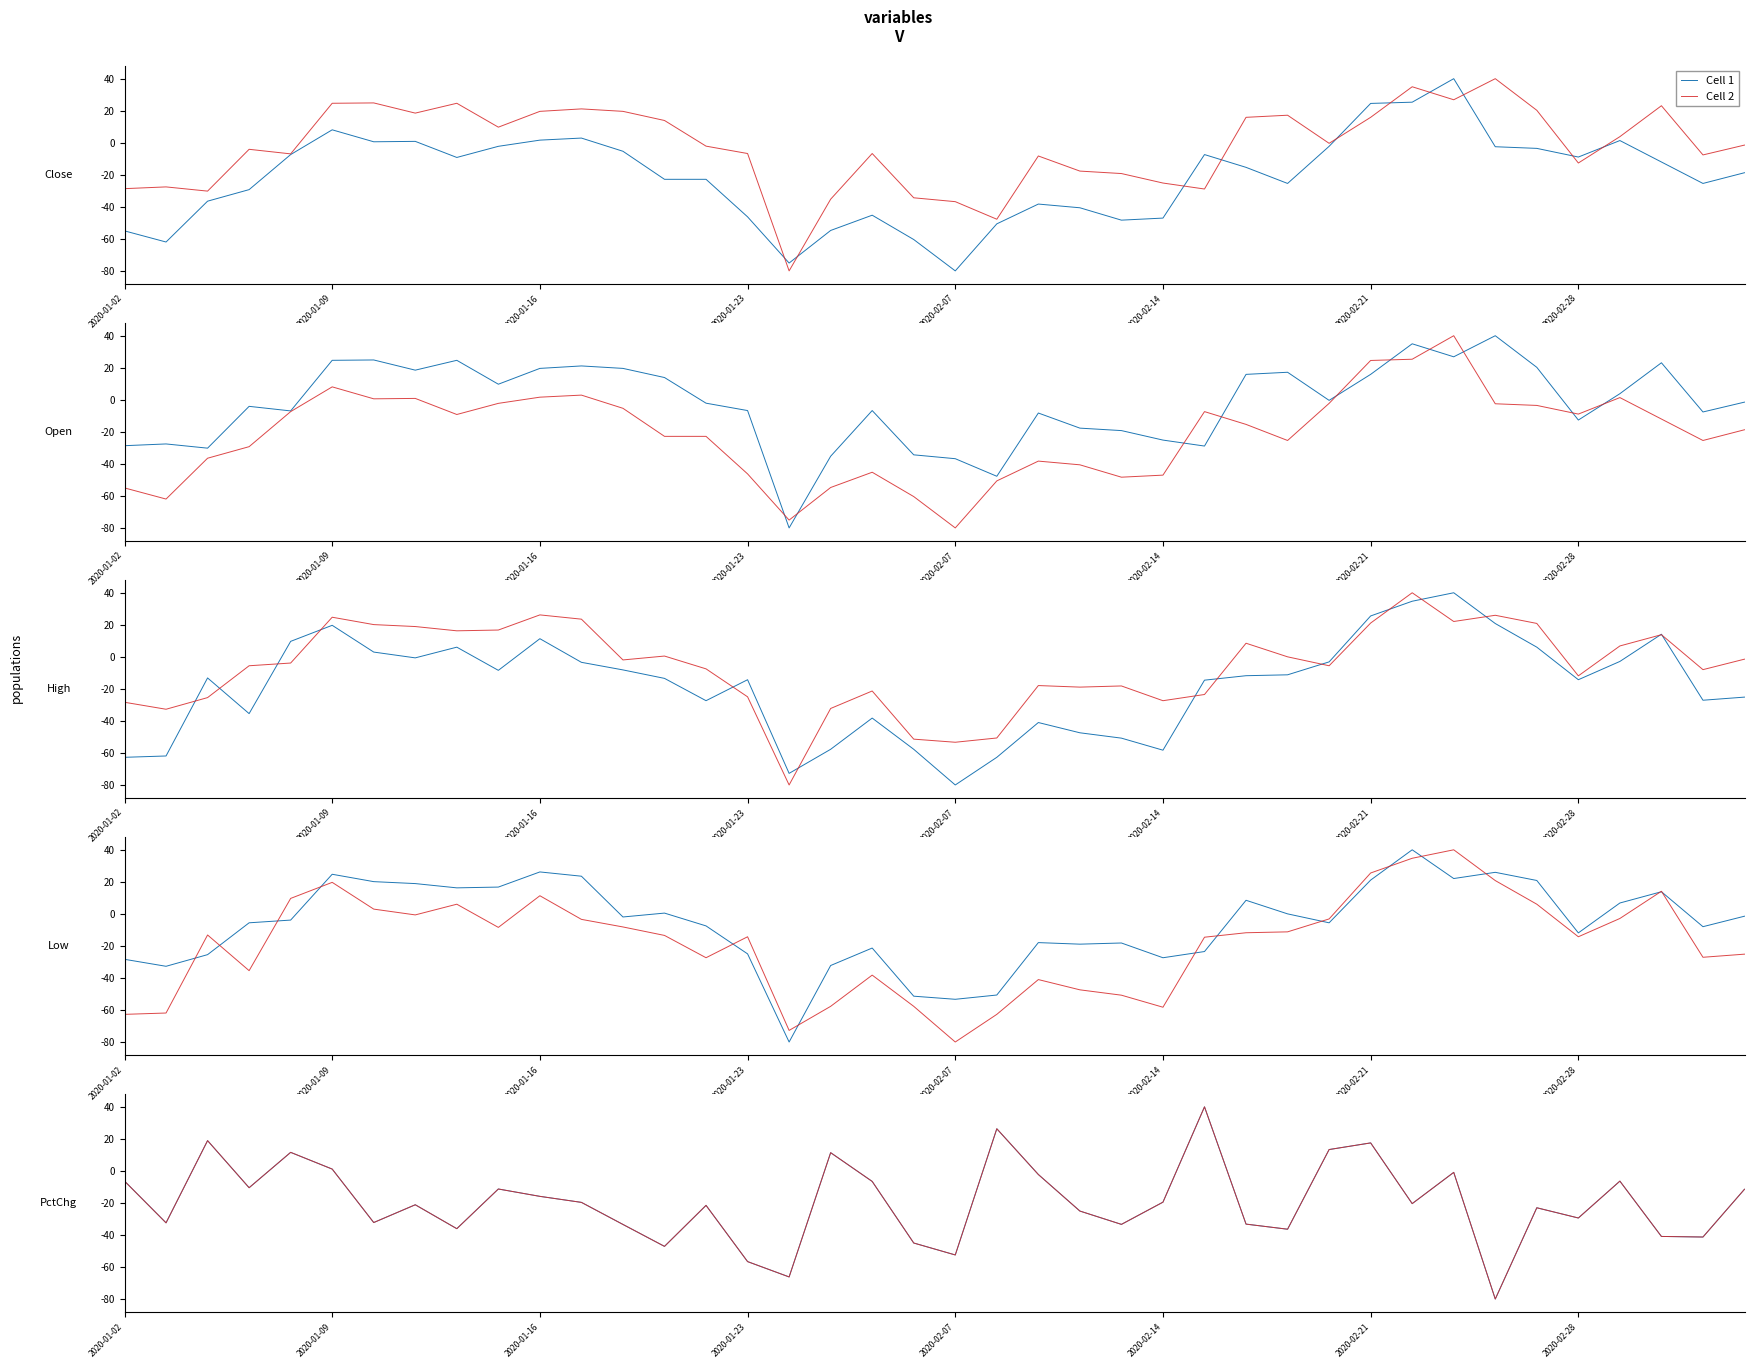

What is the difference between the Cell 1 values at 29 and 22?

15.6